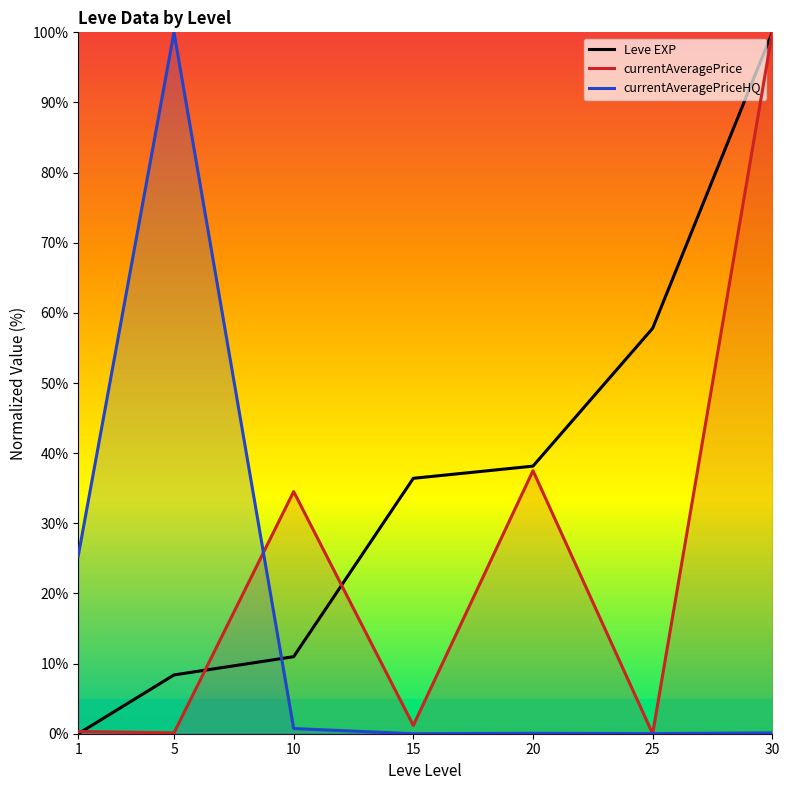

Between 15 and 1, which is larger?

15